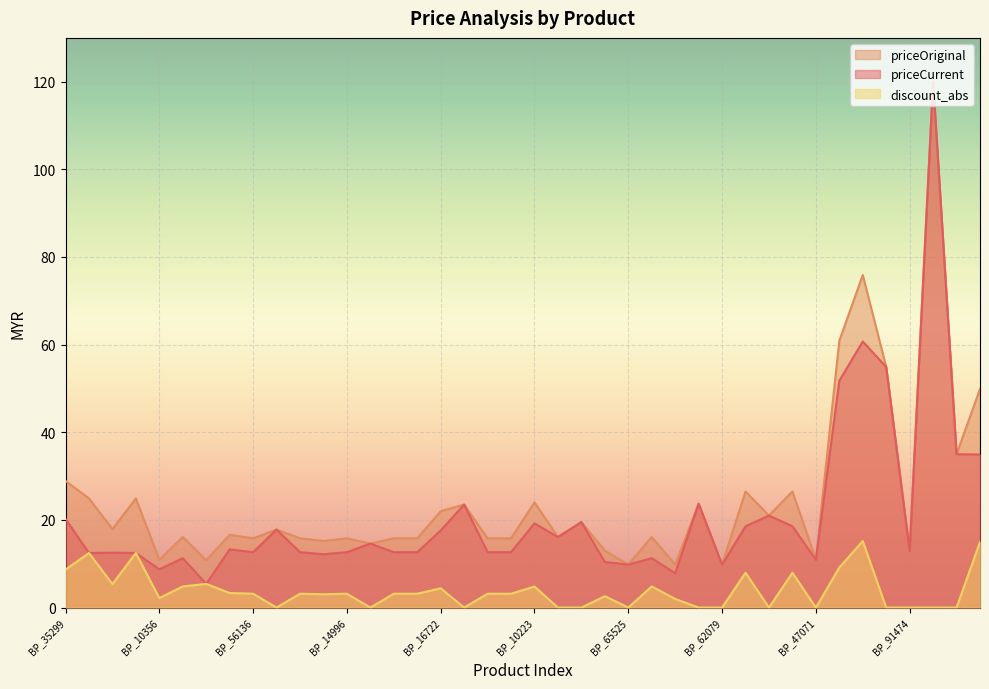

Rank the series by their average value, from lowest to highest.

discount_abs, priceCurrent, priceOriginal